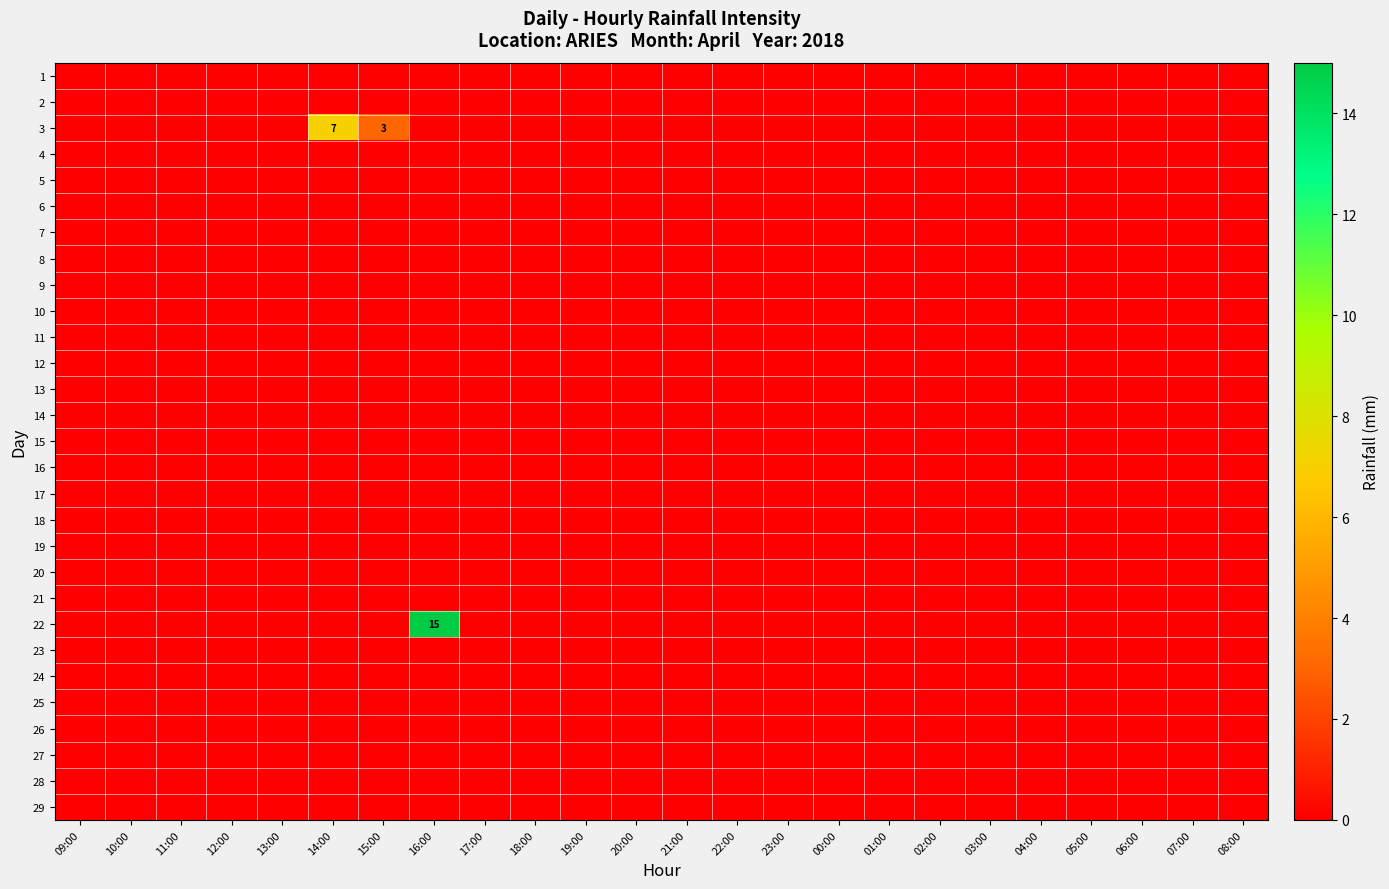

Which series changed the most between 10:00 and 07:00?

1